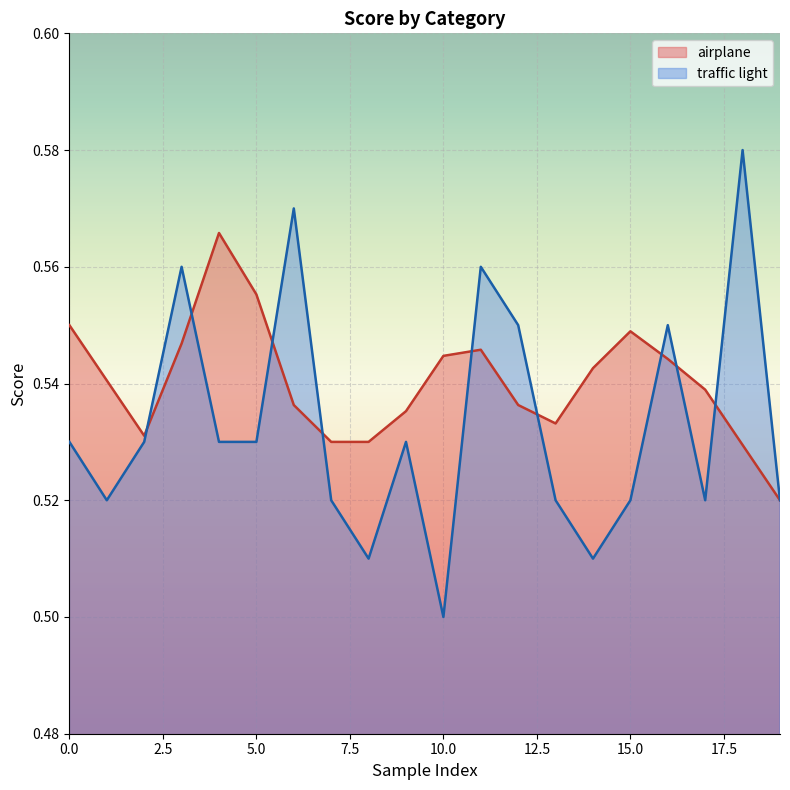

True or false: airplane has a value of 0.3 at 15.0.

False